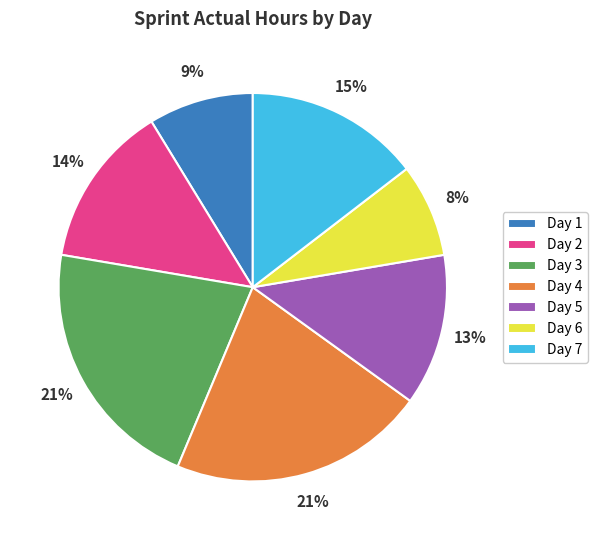

Is it true that Day 3 is 7% of the pie?

False